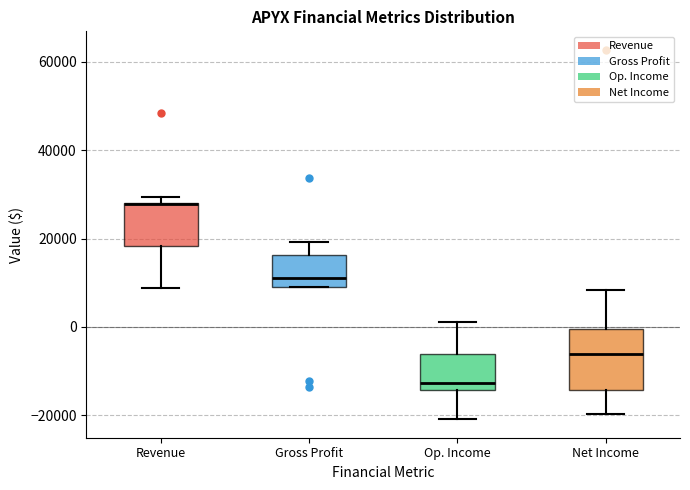

Which box has the highest median line?

Revenue